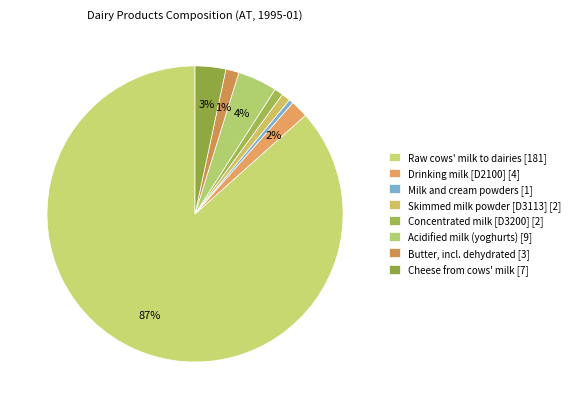

Rank the categories by value from lowest to highest.

Milk and cream powders, Skimmed milk powder [D3113], Concentrated milk [D3200], Butter, incl. dehydrated butter and ghee, Drinking milk [D2100], Cheese from cows milk (pure) [D7121], Acidified milk (yoghurts and other), Raw cows milk delivered to dairies